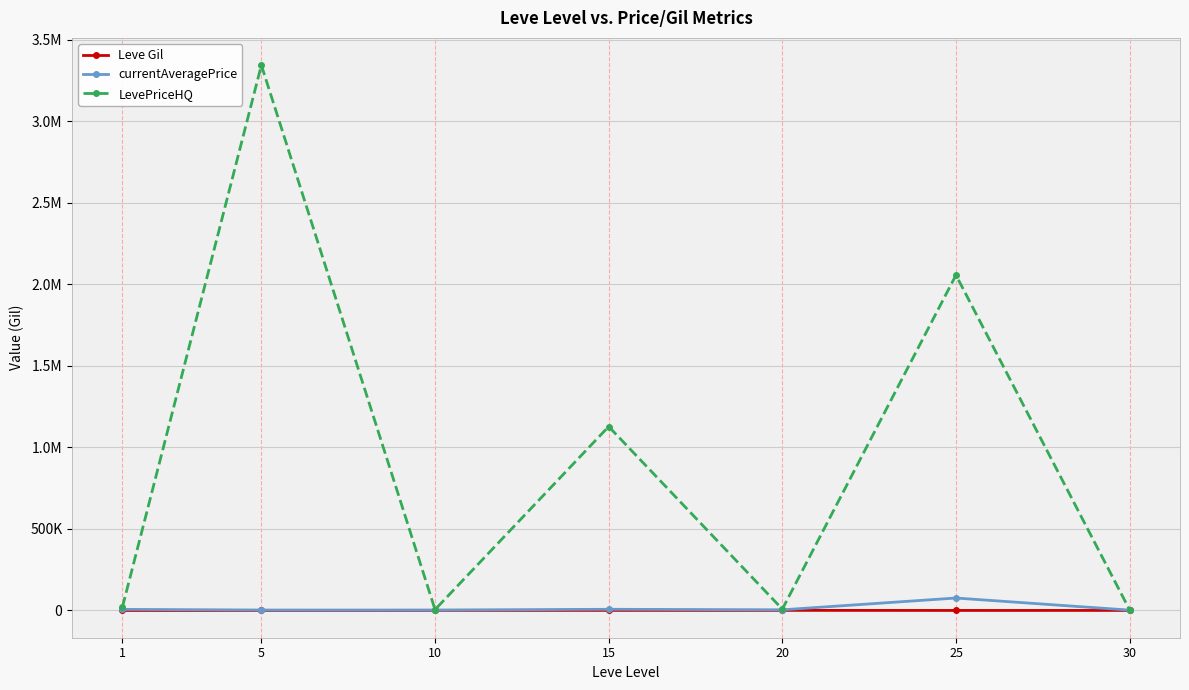

At how many categories does at least one series exceed 1477309?

2